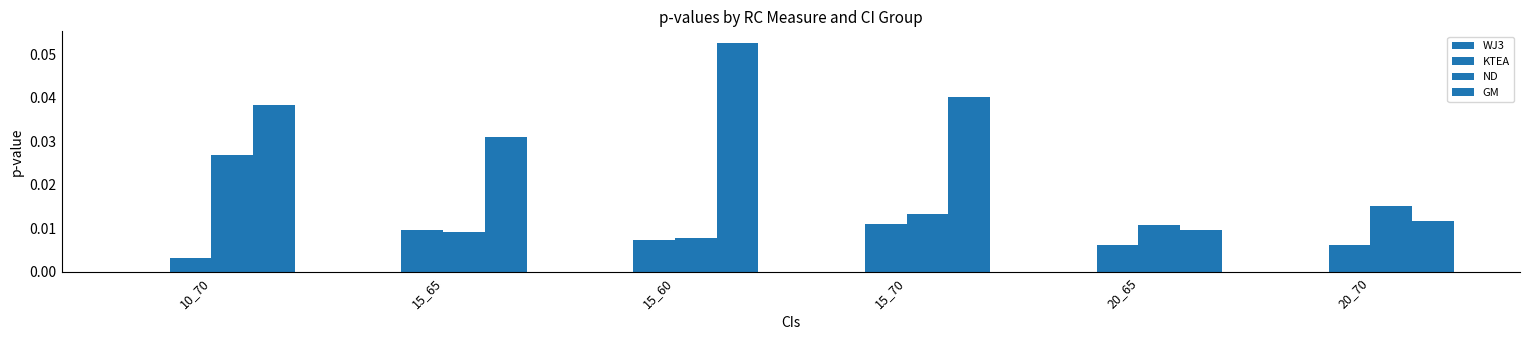

At which category does the chart reach its peak across all series?

15_60